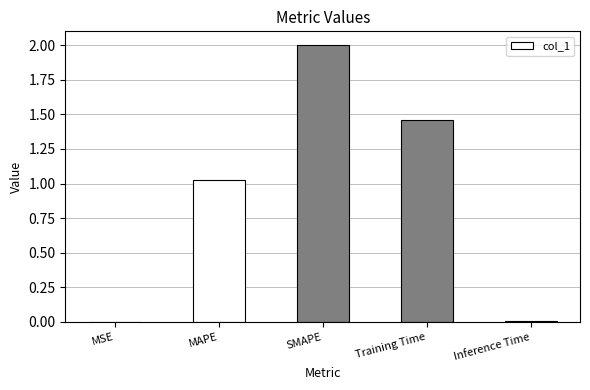

At which label is the value closest to 1?

MAPE